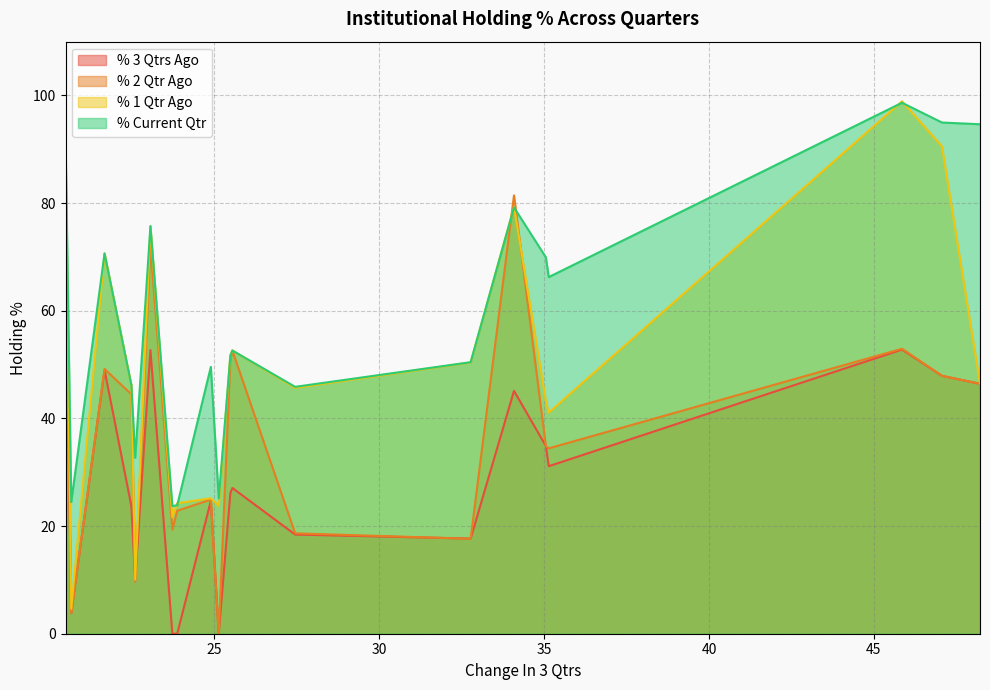

Which series has the largest total across all categories?

% Current Qtr